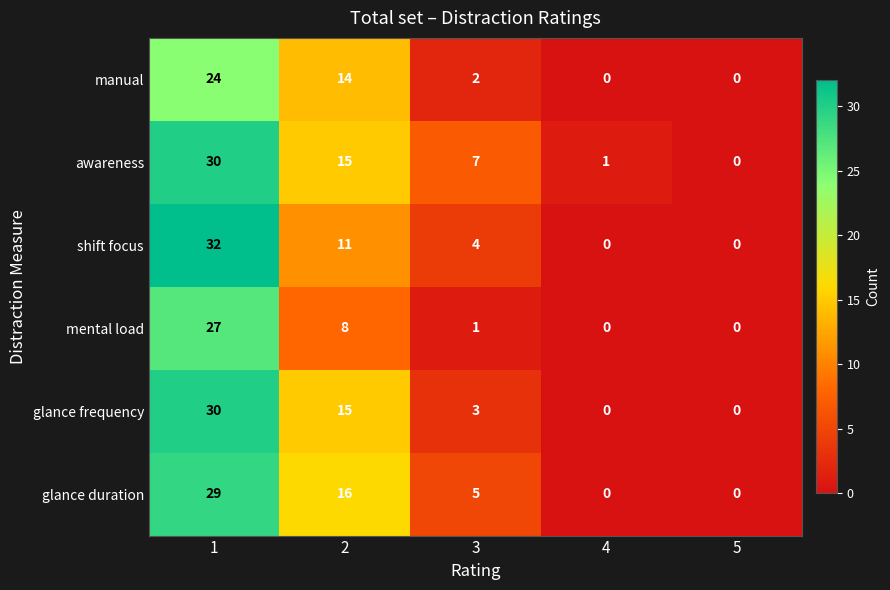

Which series has the largest range (max minus min)?

shift focus